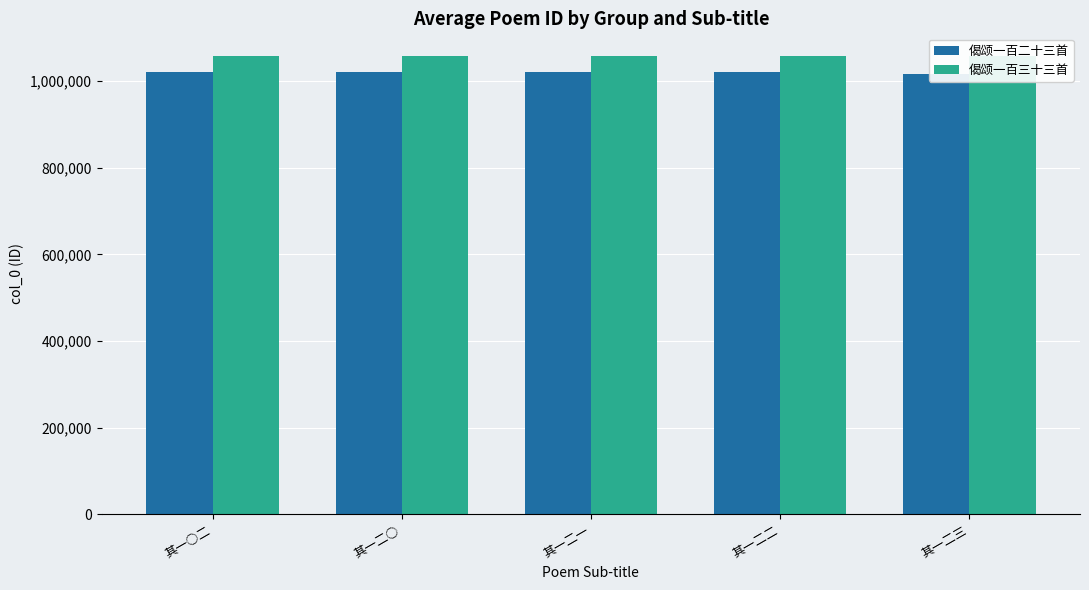

What value does the 偈颂一百二十三首 series have at 其一二三?

1016509.7